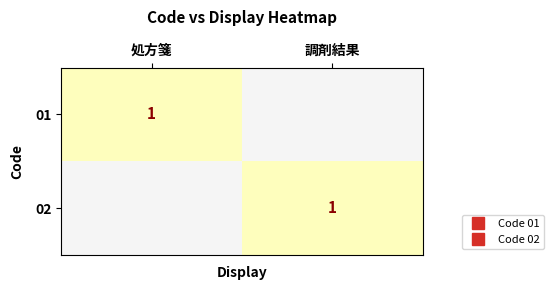

At how many categories does at least one series exceed 0?

2